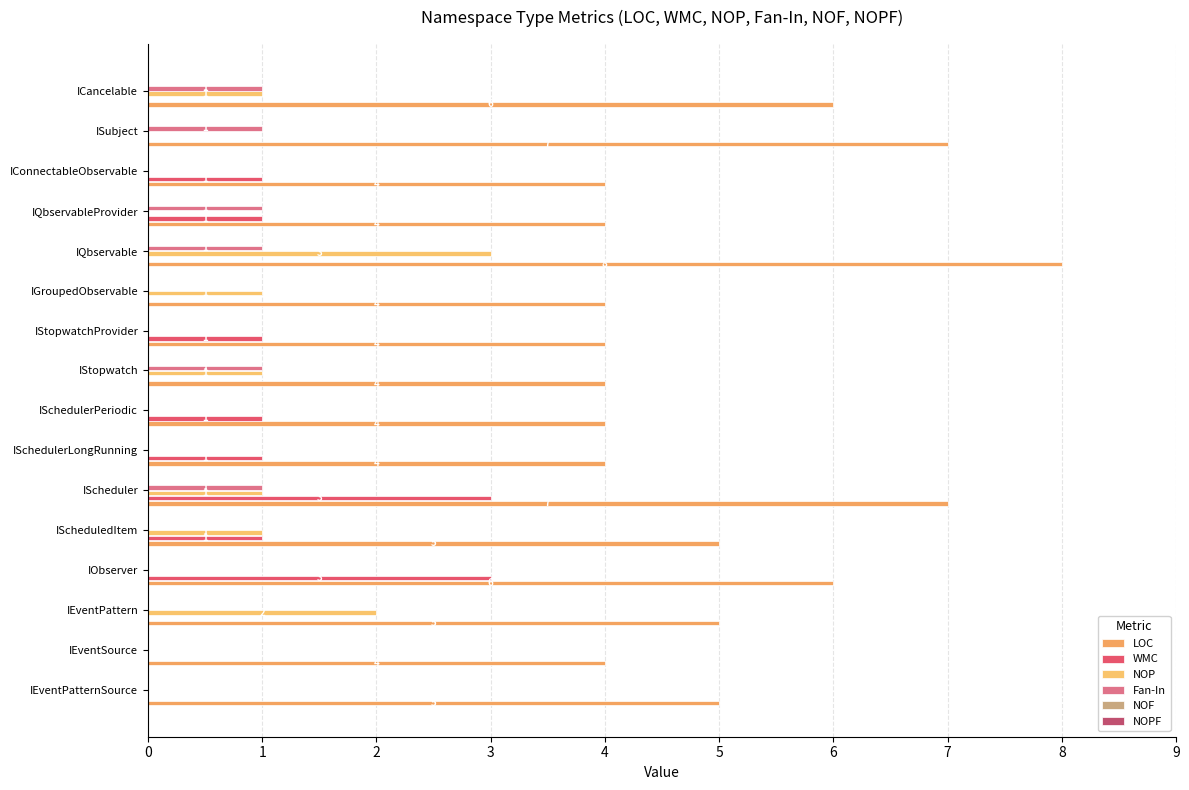

How many series are shown in this chart?

4